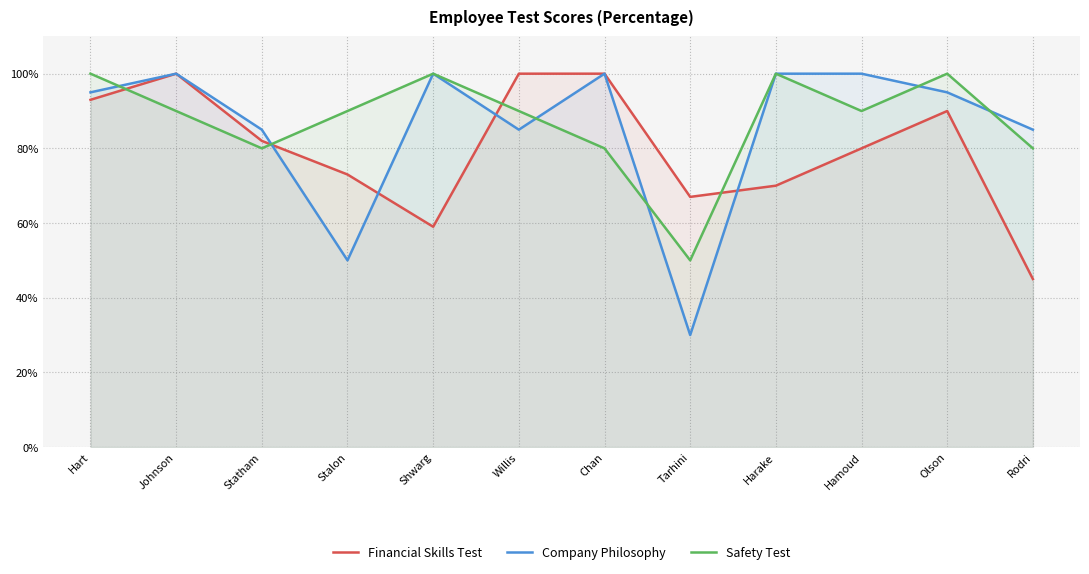

What is the maximum value for Financial Skills Test?

1.0